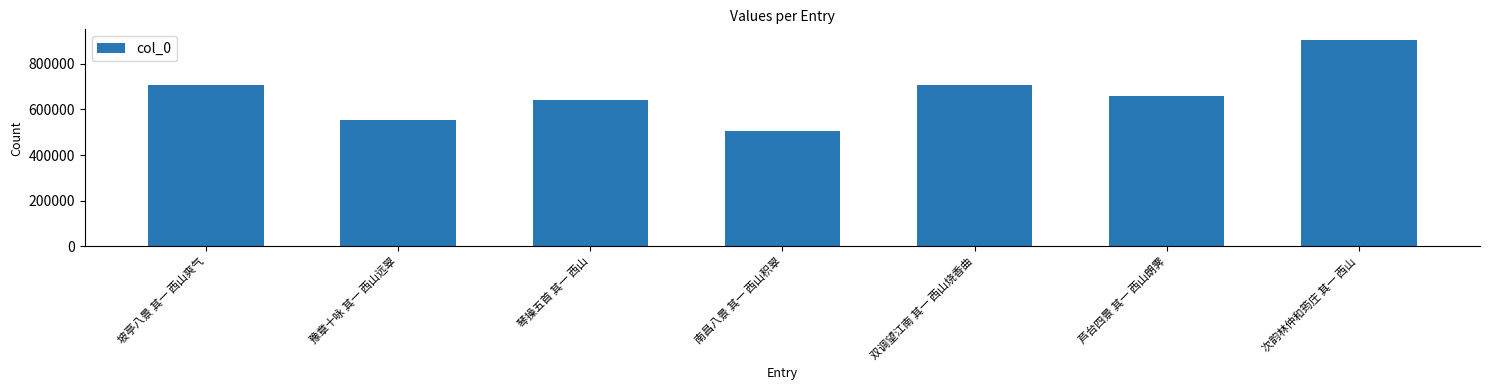

Which has a higher value, 南昌八景 其一 西山积翠 or 双调望江南 其一 西山烧香曲?

双调望江南 其一 西山烧香曲